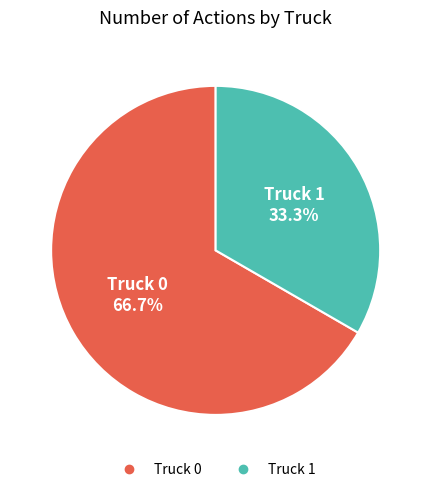

Which category accounts for the majority?

Truck 0